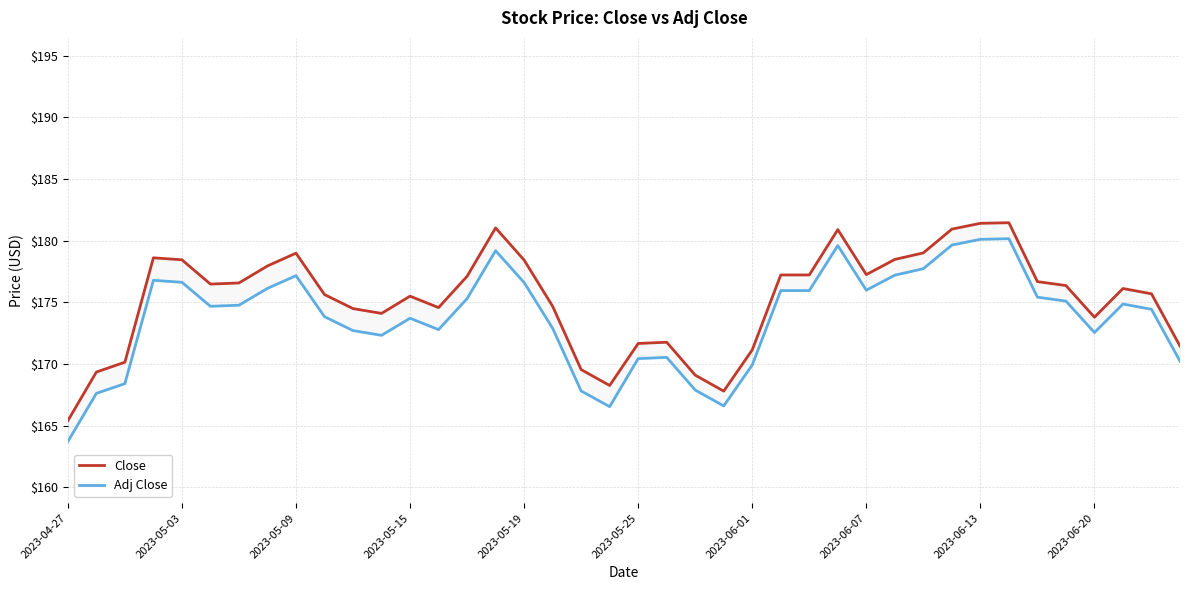

Which category has the lowest value across all series?

2023-04-27